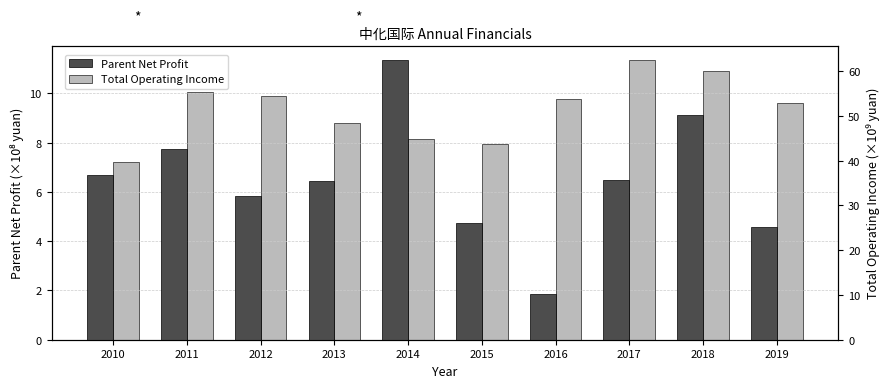

Which label corresponds to the largest value in the chart?

2017